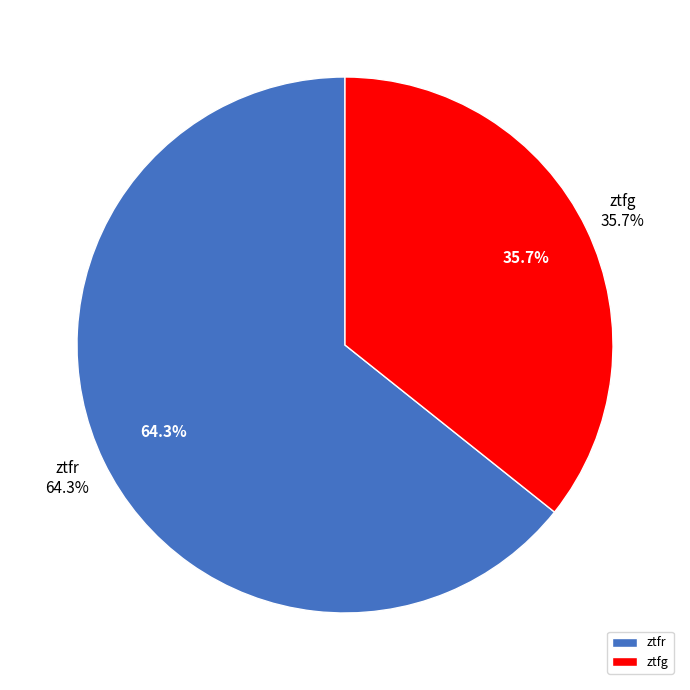

To the nearest percent, what is the difference between the ztfr and ztfg slice percentages?

29%